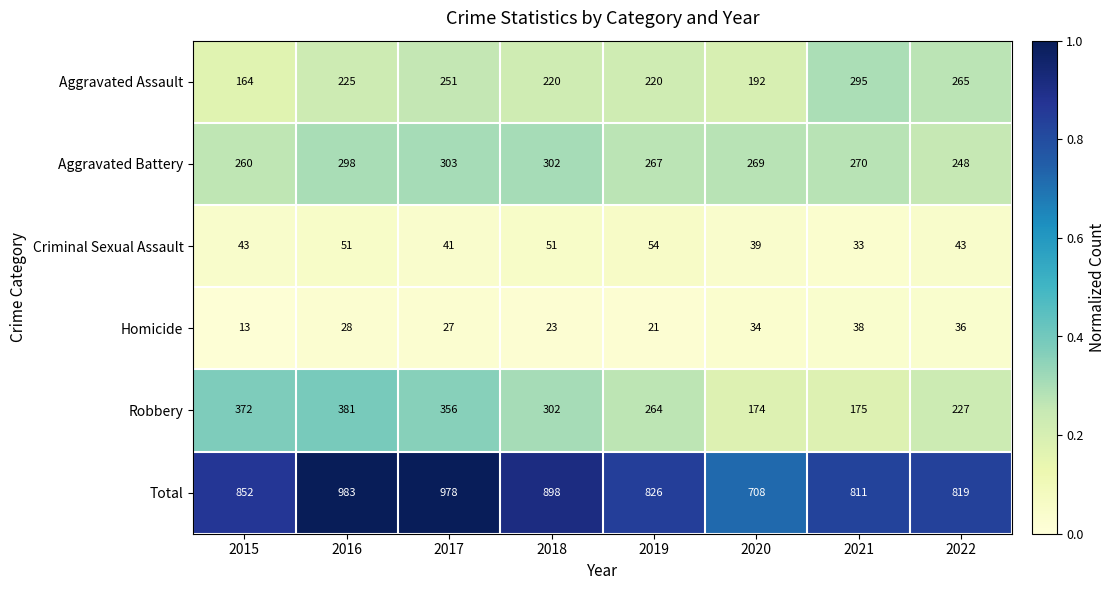

Which series changed the most between 2016 and 2020?

Total